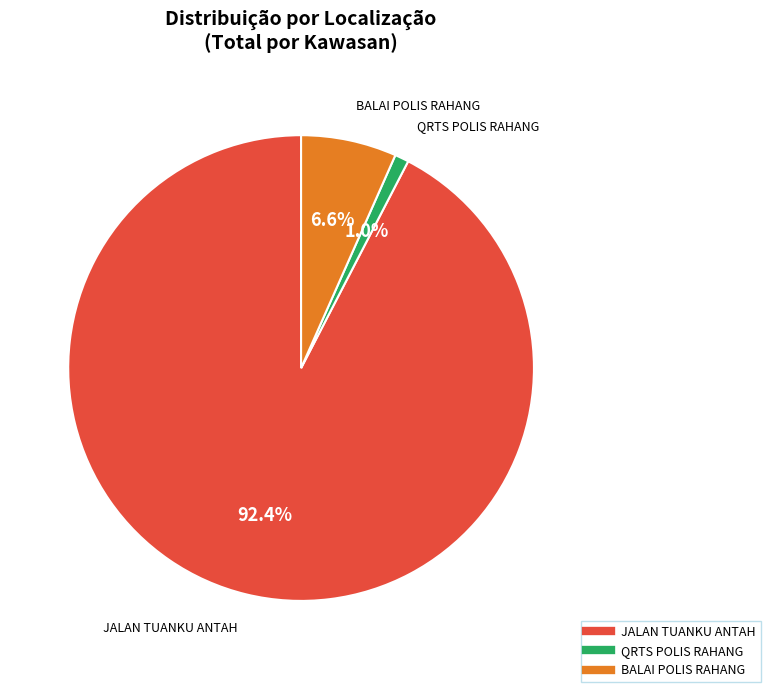

To the nearest percent, what is the difference between the QRTS POLIS RAHANG and JALAN TUANKU ANTAH slice percentages?

91%